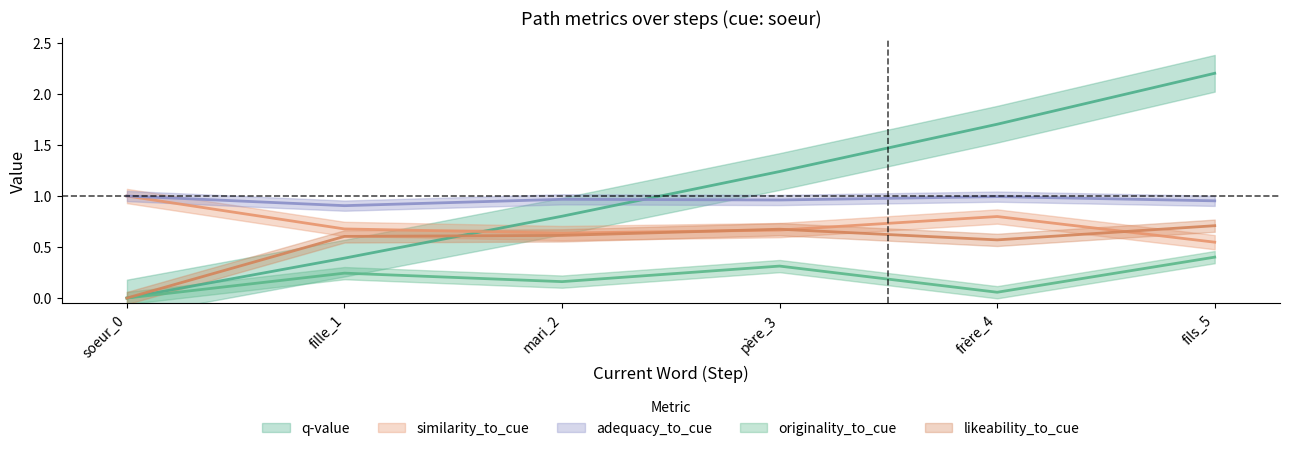

At which label is originality_to_cue closest to 0?

soeur_0